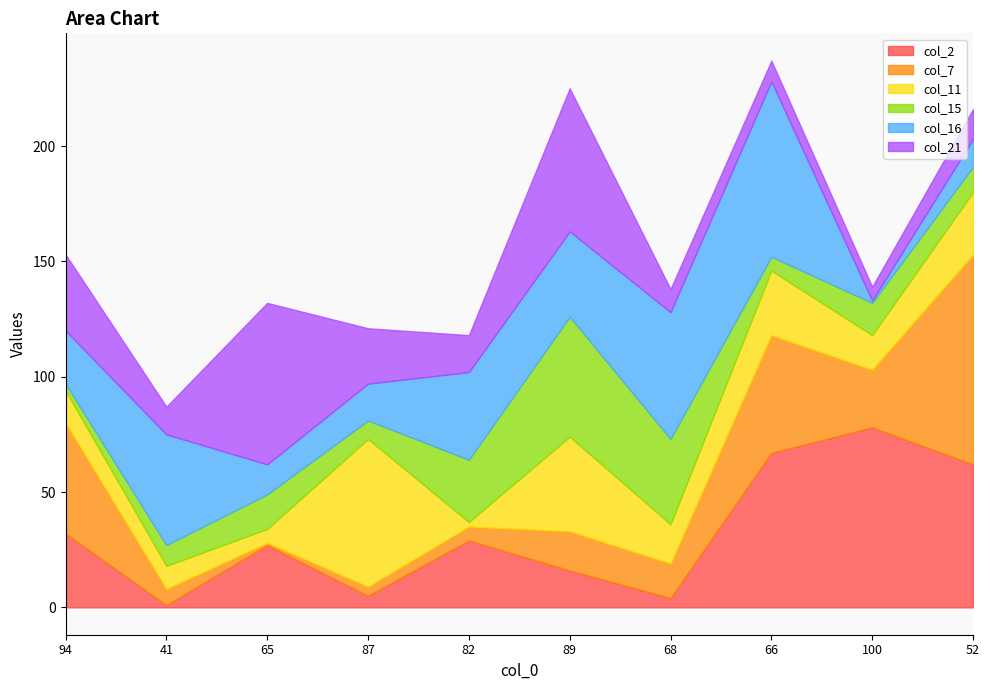

What are all the series names shown in the legend?

col_2, col_7, col_11, col_15, col_16, col_21